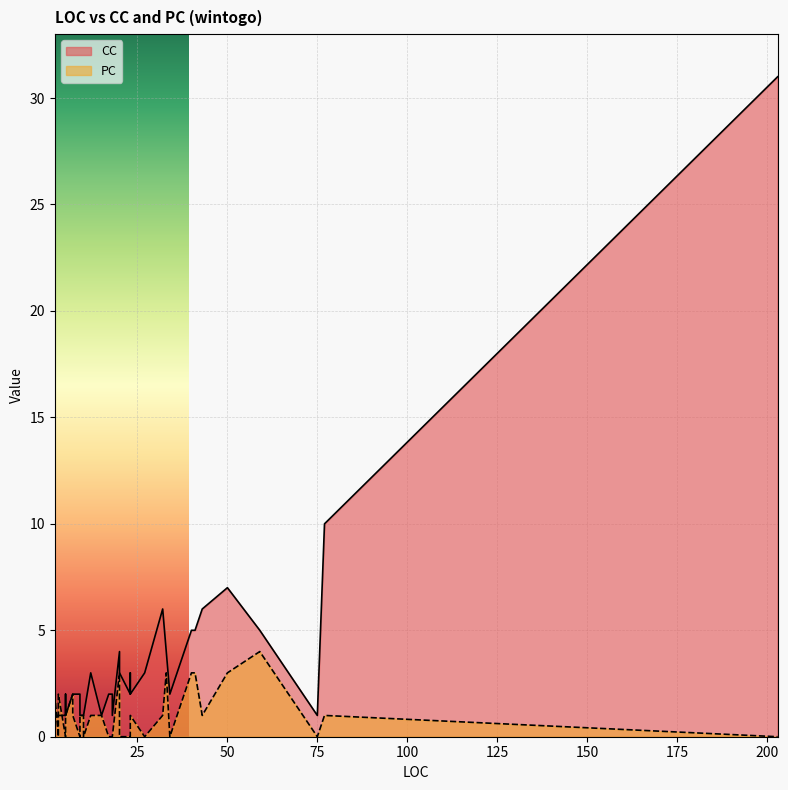

How many values in the PC series are below 1?

15